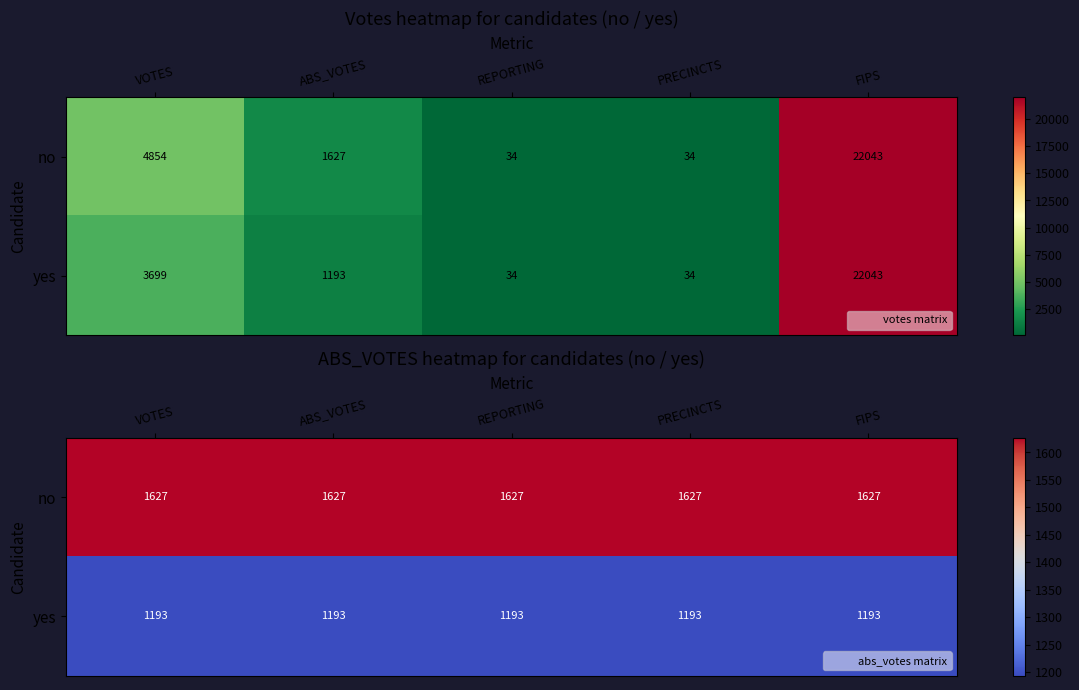

What is the sum of the no values at VOTES and PRECINCTS?

3254